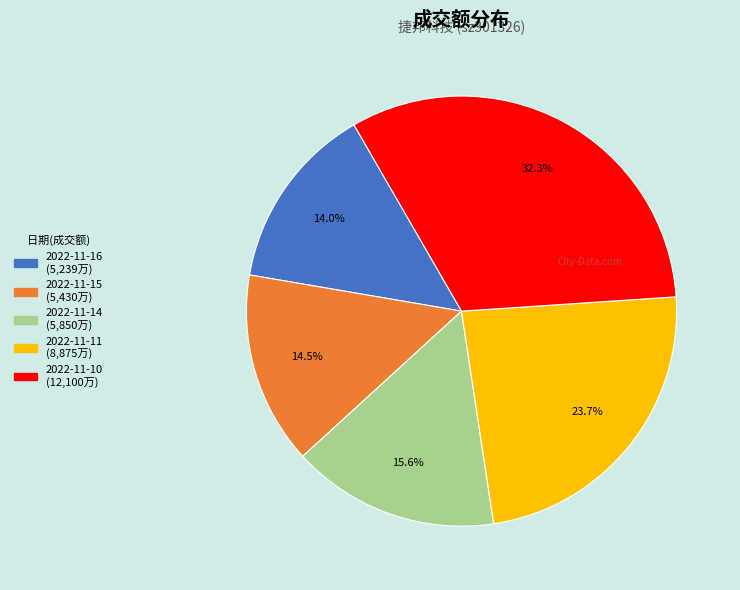

True or false: 2022-11-11 accounts for 24% of the total.

True